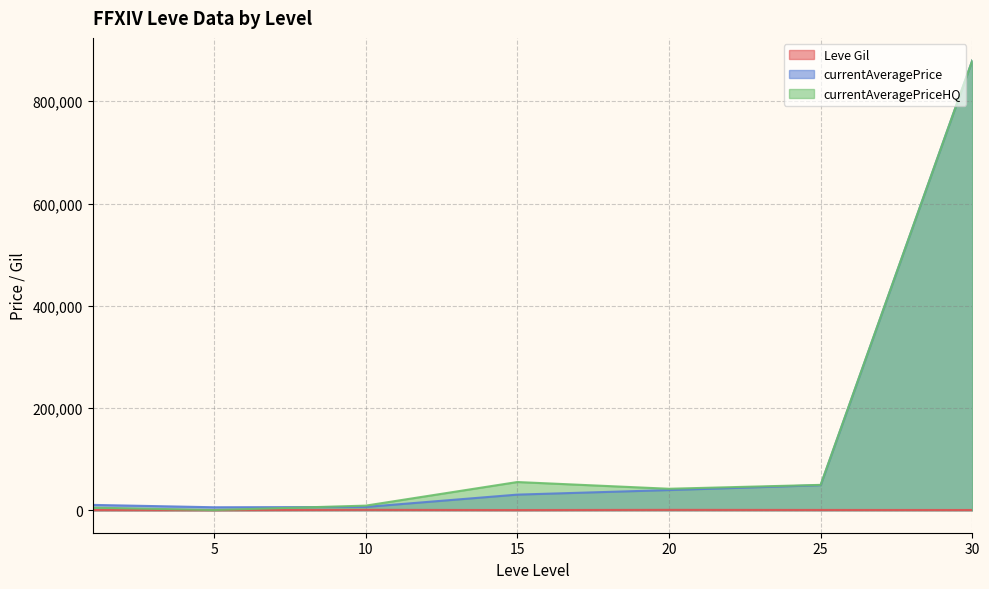

Which series changed the most between 5 and 30?

currentAveragePriceHQ